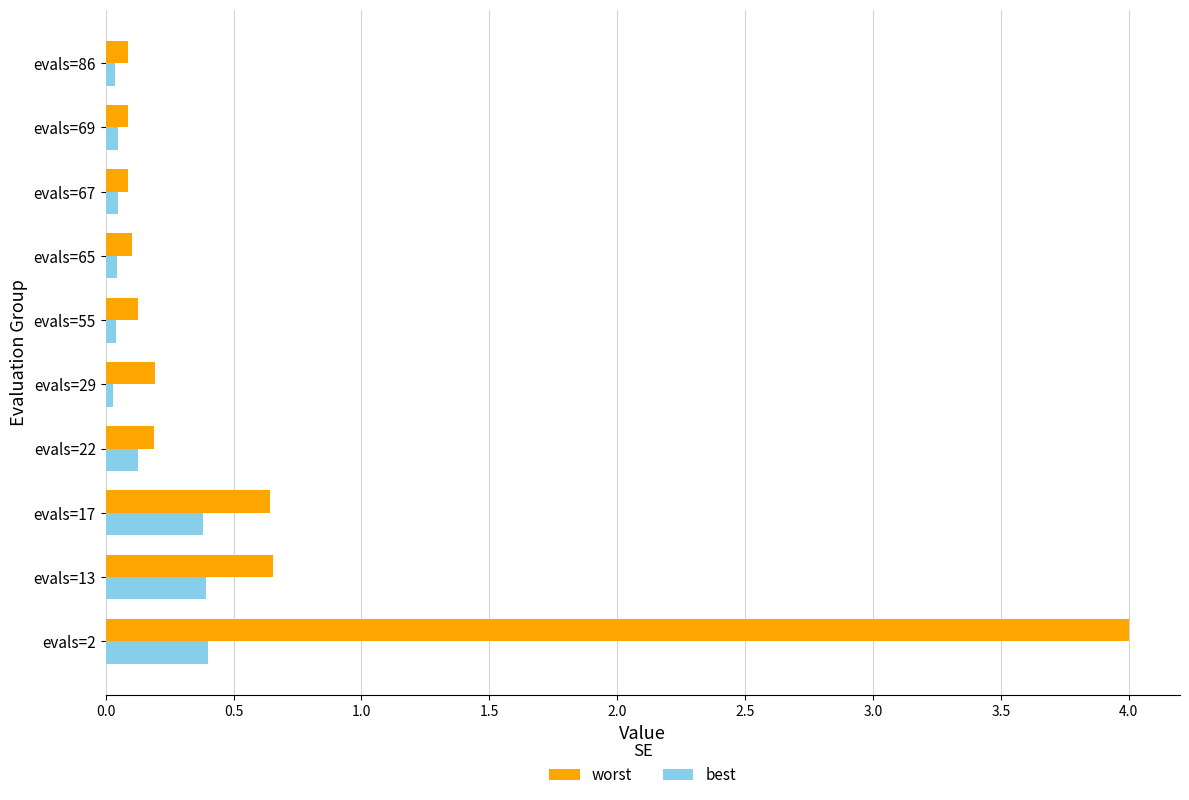

Is it true that best equals 0.0 at evals=67?

True